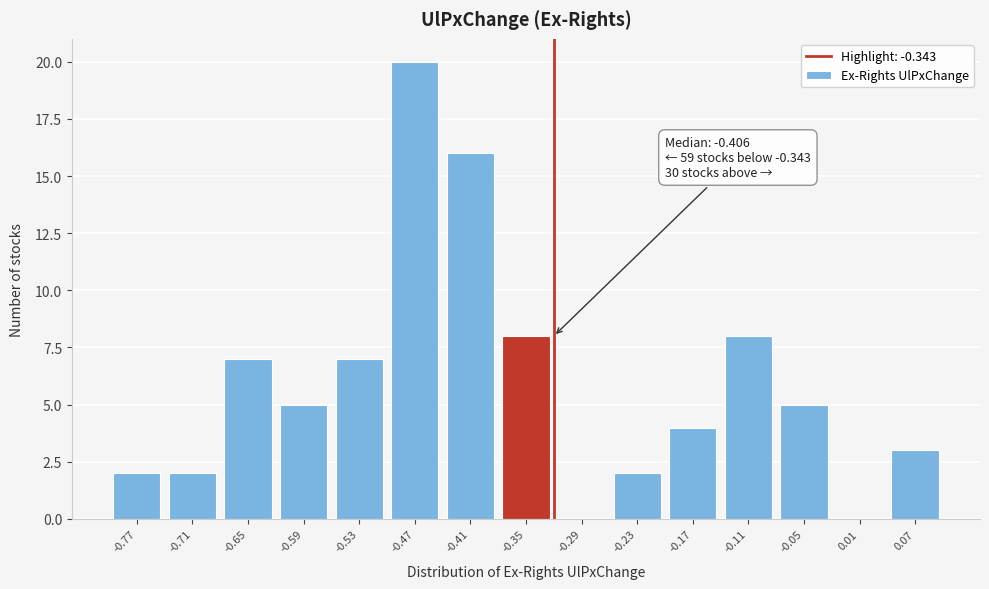

Reading left to right, list all the values displayed in this chart.

-0.77=2	-0.71=2	-0.65=7	-0.59=5	-0.53=7	-0.47=20	-0.41=16	-0.35=8	-0.29=0	-0.23=2	-0.17=4	-0.11=8	-0.05=5	0.01=0	0.07=3